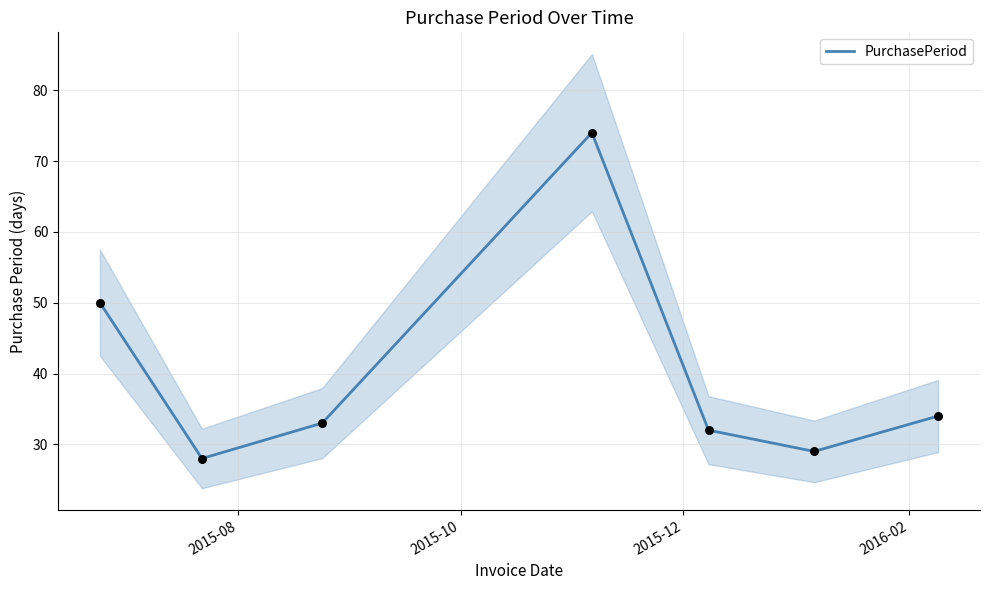

What is the lowest value of the PurchasePeriod series?

28